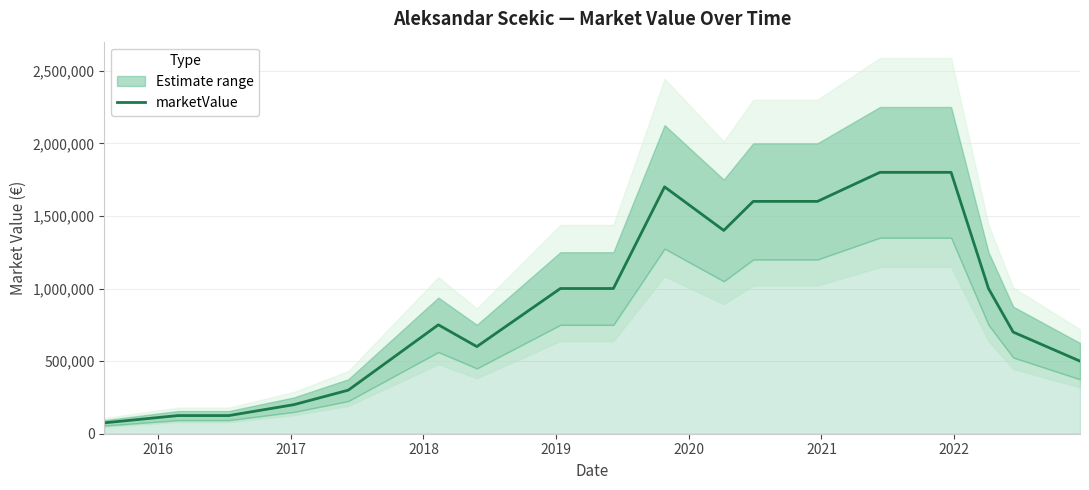

What is the difference between the maximum and minimum values?

1725000